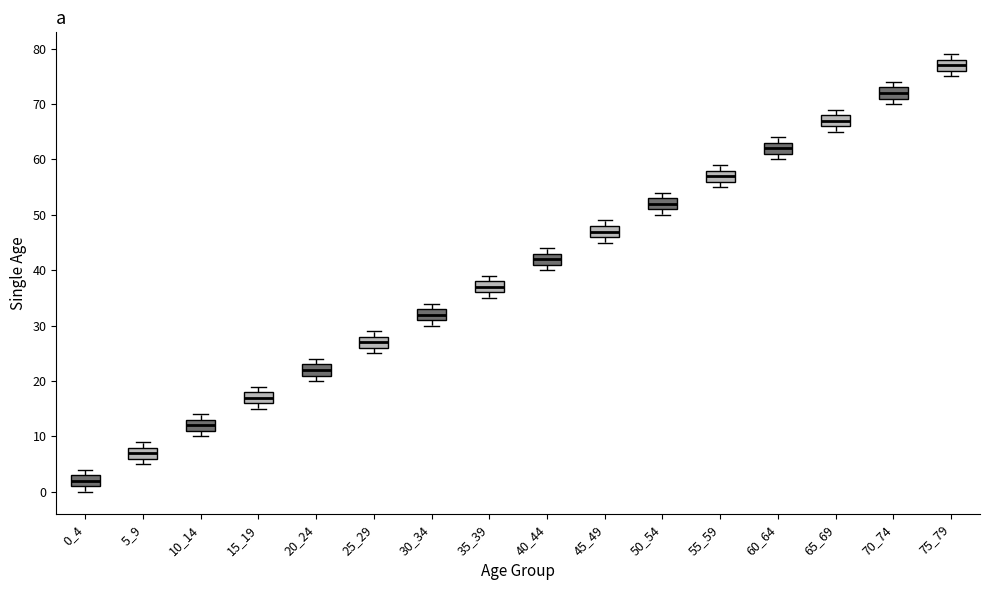

Reading left to right, transcribe this box plot: for each box, give where its median line is, the range the box spans, and where its two whiskers end, as read against the y-axis. The values are not printed on the chart, so give them approximately, as read against the axis.

0_4: median 2, box 1 to 3, whiskers 0 to 4
5_9: median 7, box 6 to 8, whiskers 5 to 9
10_14: median 12, box 11 to 13, whiskers 10 to 14
15_19: median 17, box 16 to 18, whiskers 15 to 19
20_24: median 22, box 21 to 23, whiskers 20 to 24
25_29: median 27, box 26 to 28, whiskers 25 to 29
30_34: median 32, box 31 to 33, whiskers 30 to 34
35_39: median 37, box 36 to 38, whiskers 35 to 39
40_44: median 42, box 41 to 43, whiskers 40 to 44
45_49: median 47, box 46 to 48, whiskers 45 to 49
50_54: median 52, box 51 to 53, whiskers 50 to 54
55_59: median 57, box 56 to 58, whiskers 55 to 59
60_64: median 62, box 61 to 63, whiskers 60 to 64
65_69: median 67, box 66 to 68, whiskers 65 to 69
70_74: median 72, box 71 to 73, whiskers 70 to 74
75_79: median 77, box 76 to 78, whiskers 75 to 79